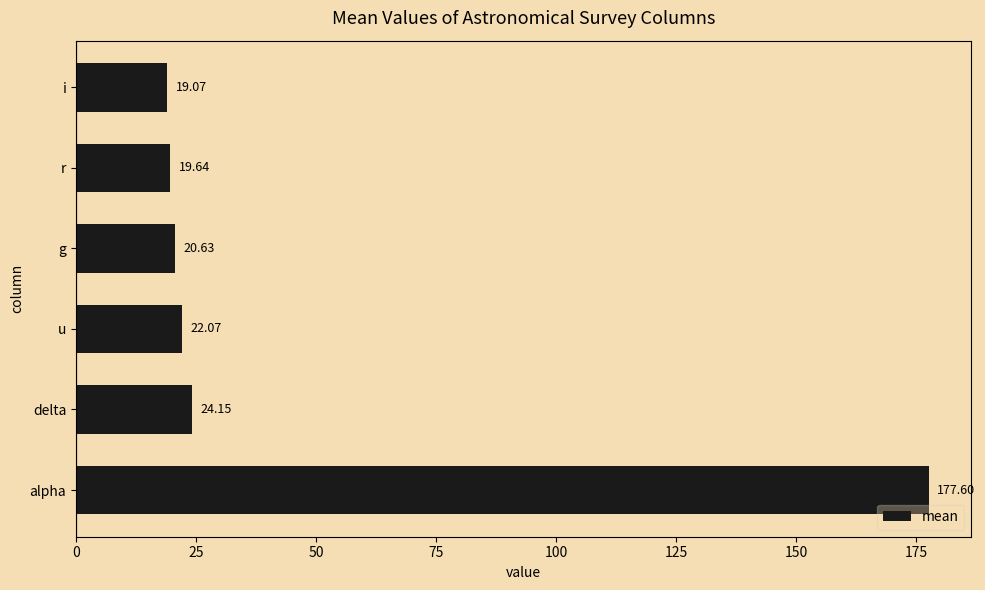

Which category has the lowest value across all series?

i